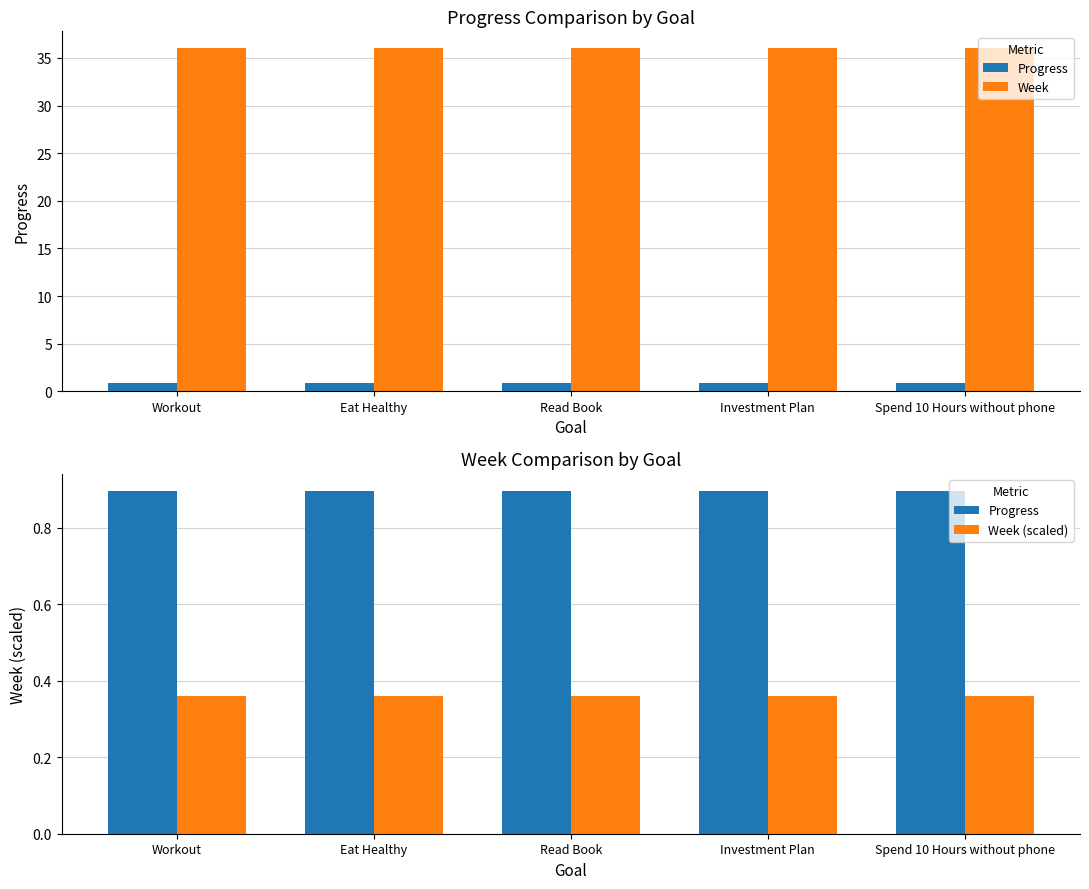

What is the sum of all Progress values?

4.5